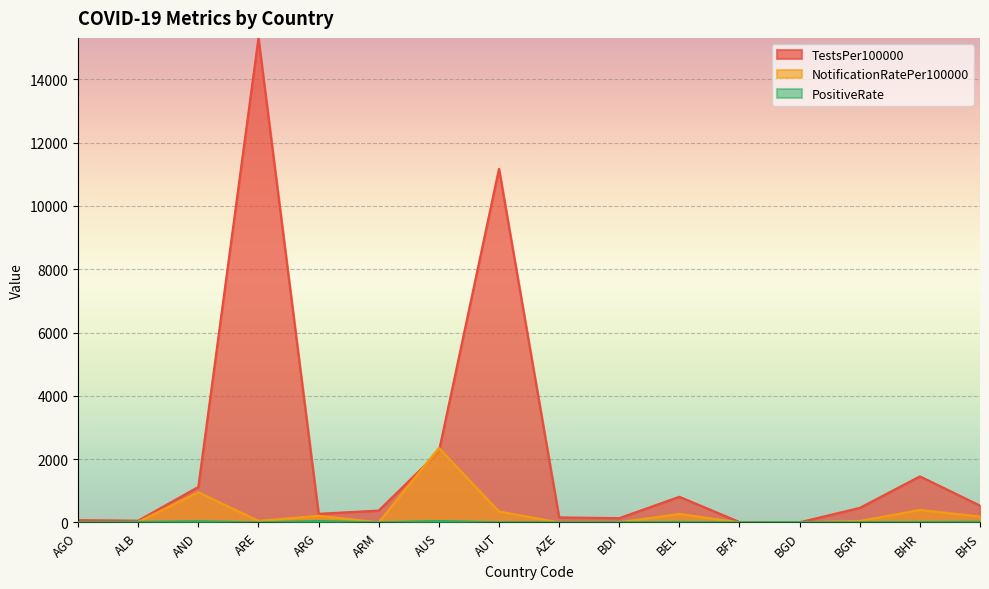

Between AUS and AZE, which series saw the biggest shift?

NotificationRatePer100000